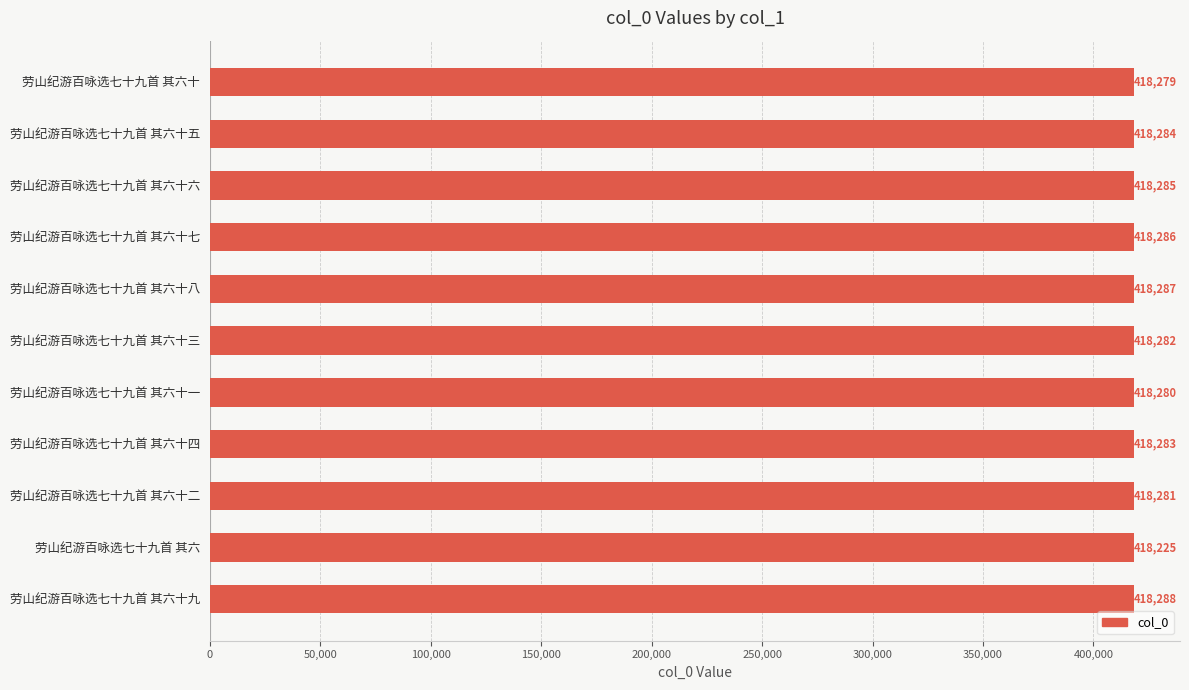

What is the difference between the second highest and second lowest values?

8